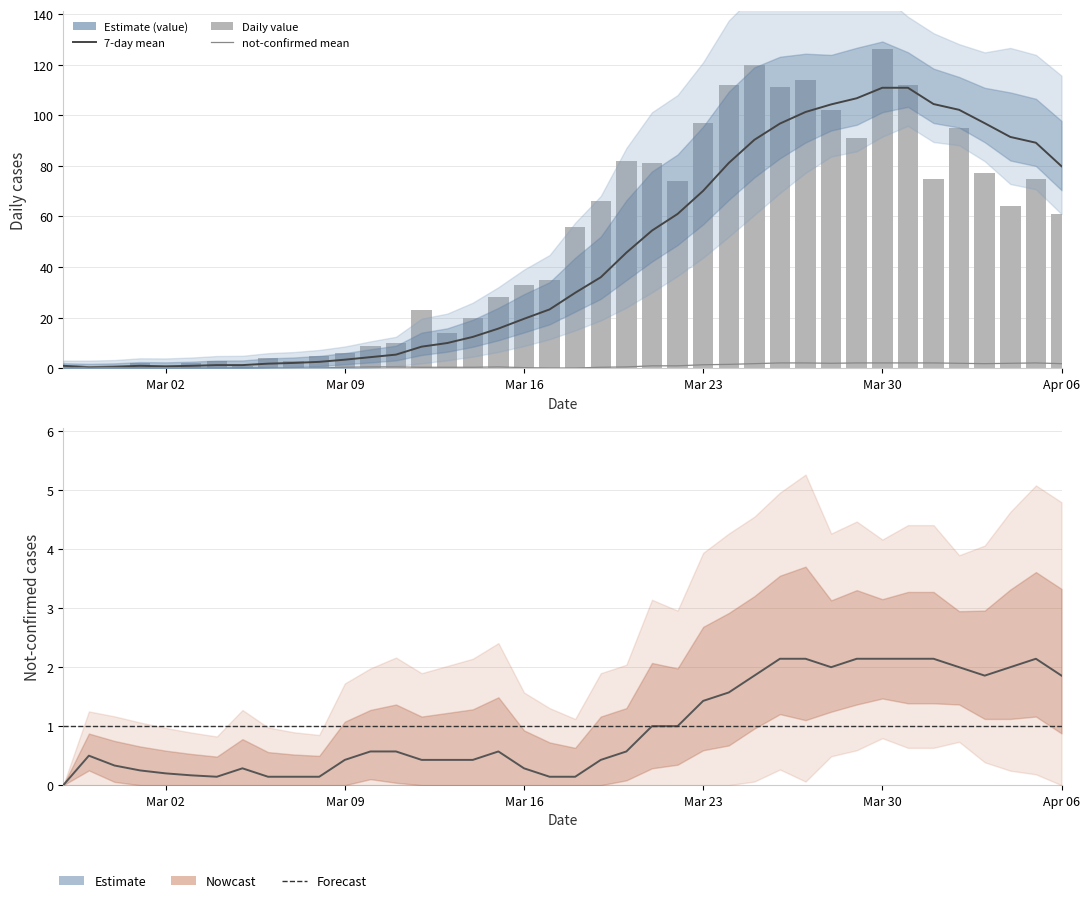

Count the number of categories in the chart.

40